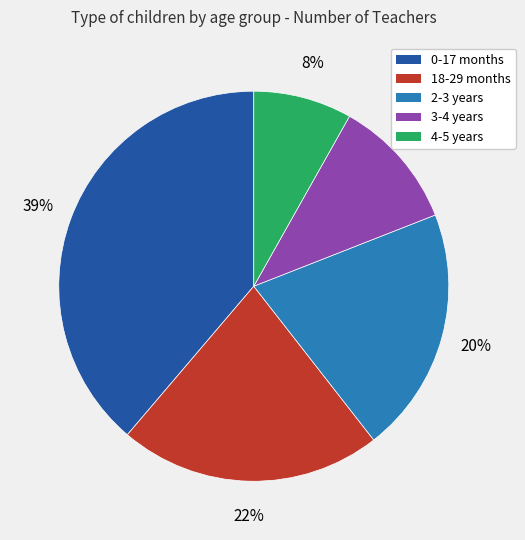

Do 3-4 years and 18-29 months together represent more than half of the pie?

No